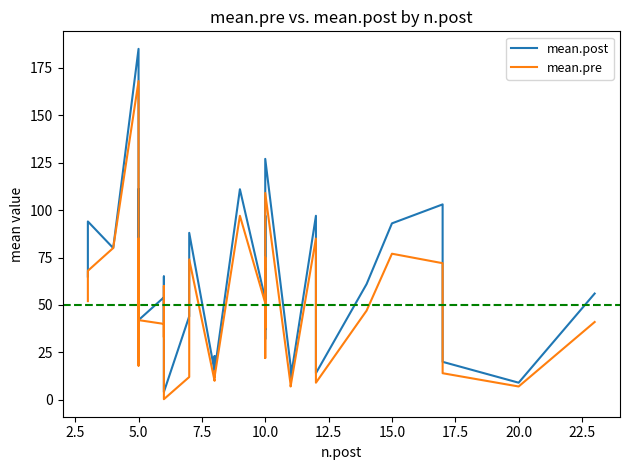

The mean.pre series shows 6.3 at 16. True or false?

False